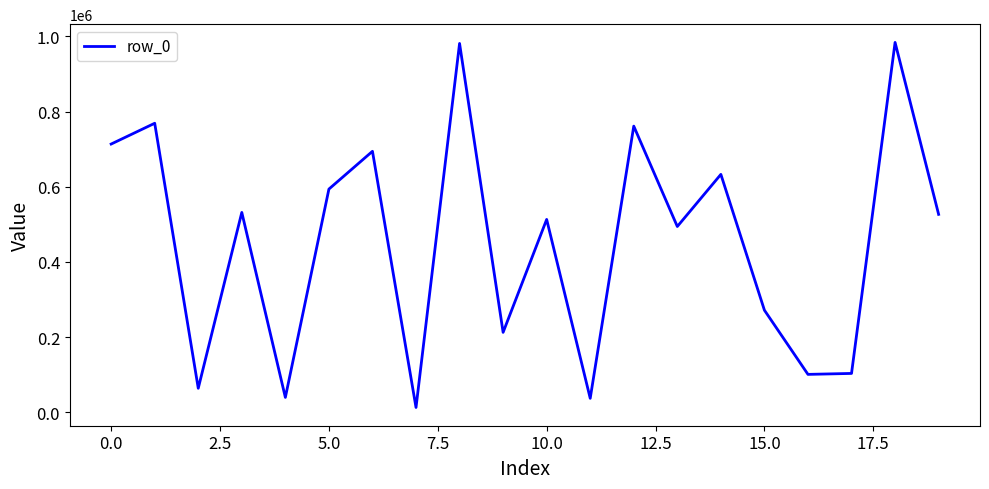

What is the greatest value displayed?

984060